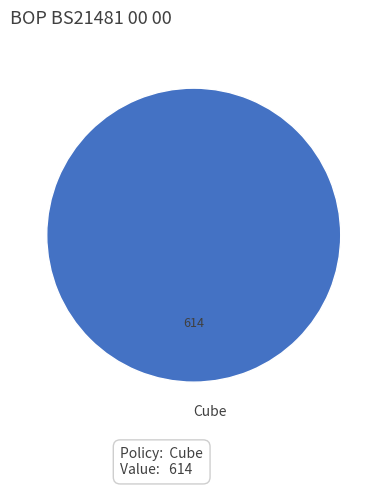

True or false: Cube accounts for 100% of the total.

True